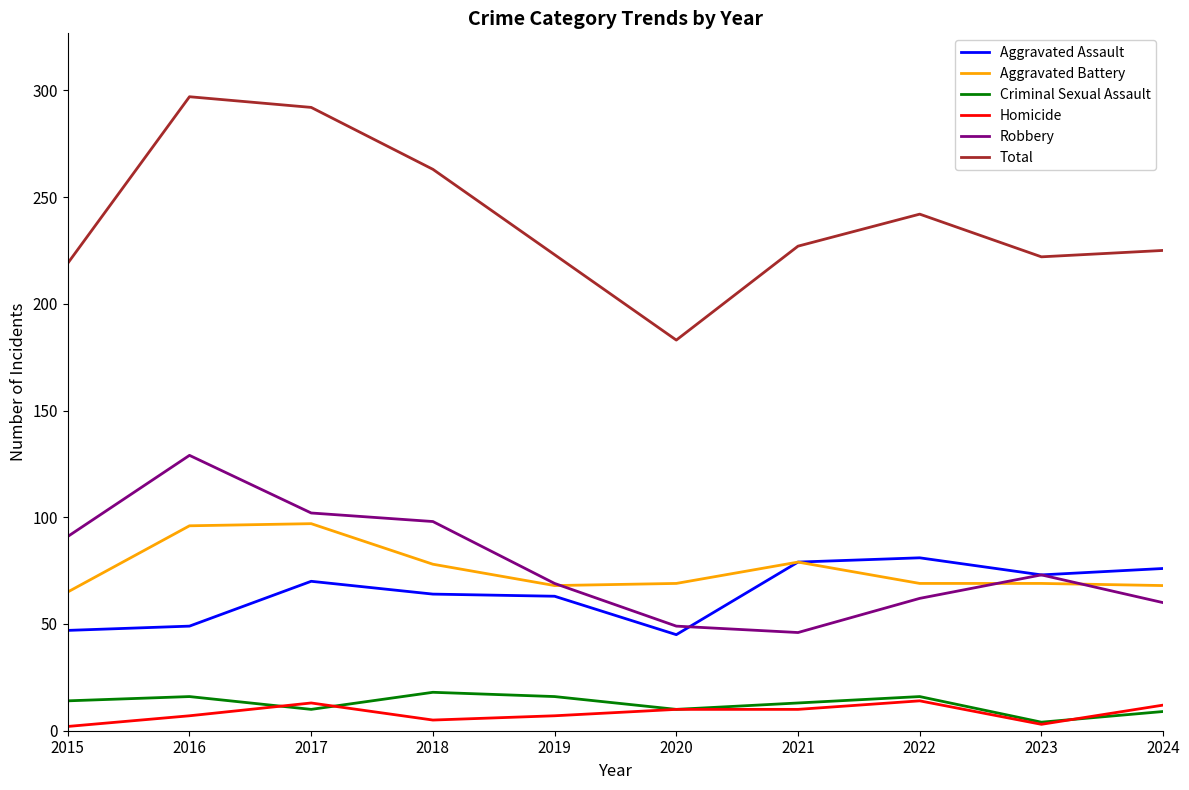

Is the value of Criminal Sexual Assault at 2015 greater than the value of Aggravated Battery at 2018?

No